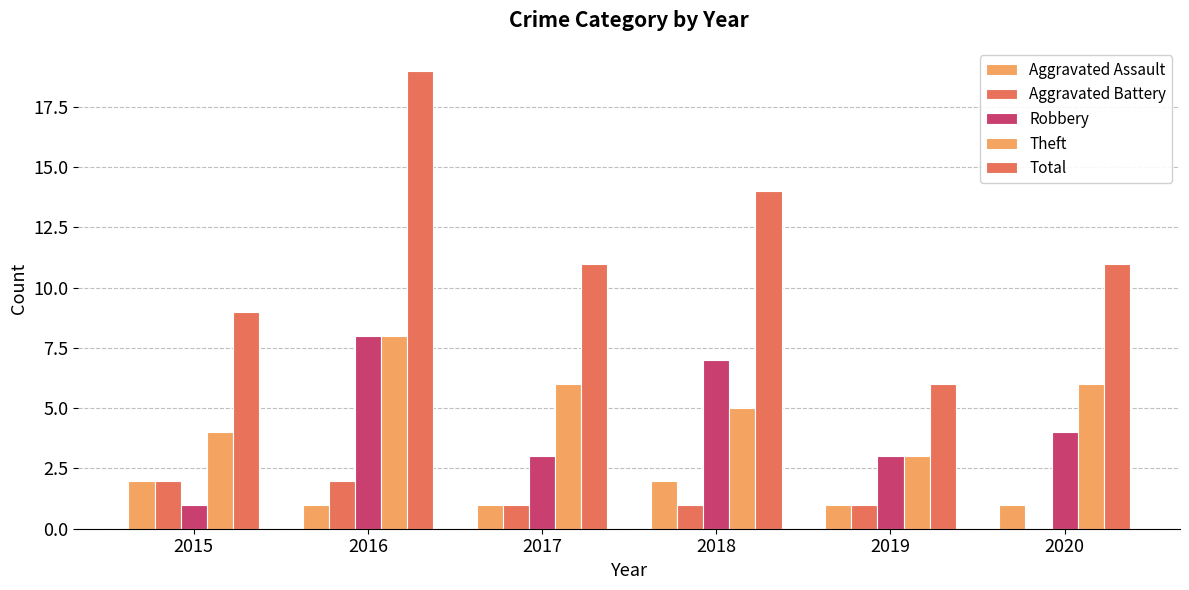

Reading left to right, list all the values displayed in this chart.

Aggravated Assault: 2	1	1	2	1	1
Aggravated Battery: 2	2	1	1	1	0
Robbery: 1	8	3	7	3	4
Theft: 4	8	6	5	3	6
Total: 9	19	11	14	6	11